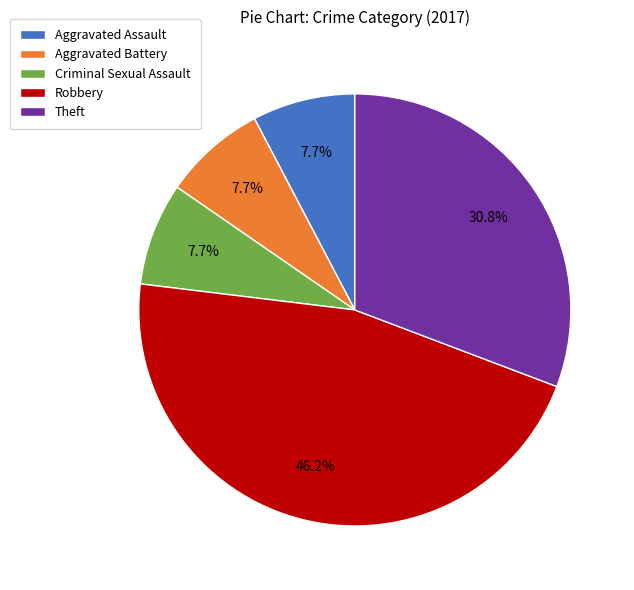

To the nearest percent, what portion does Criminal Sexual Assault represent?

8%